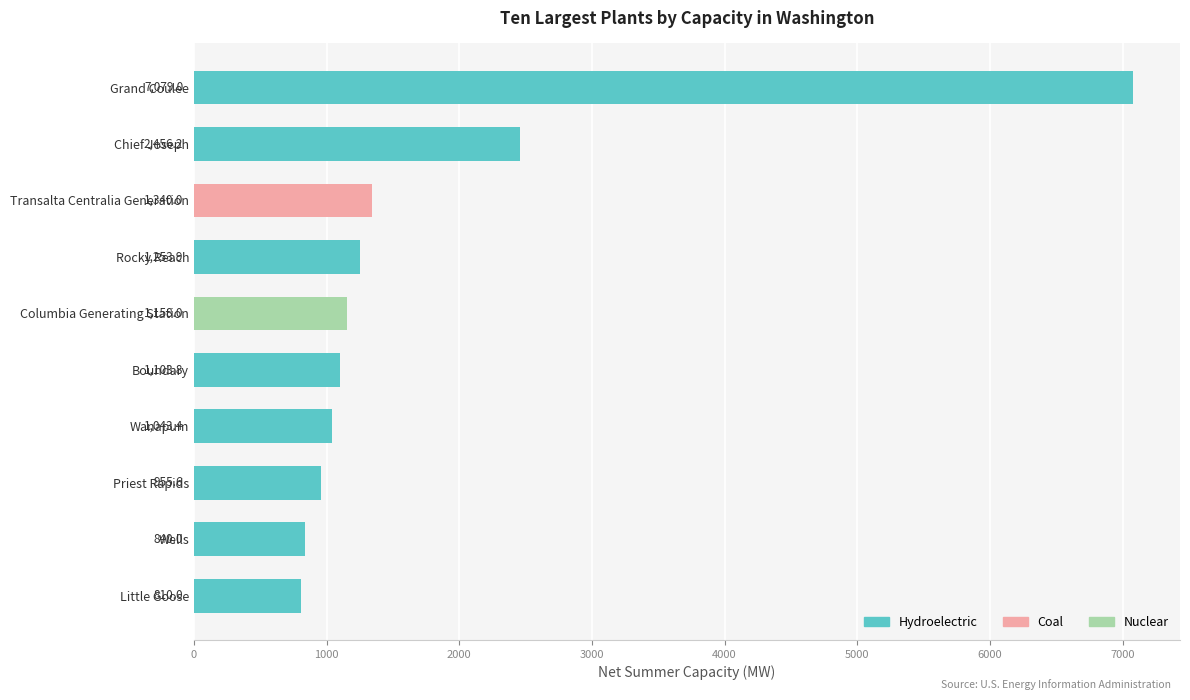

The chart shows a value of 1043.4 at Wanapum. True or false?

True